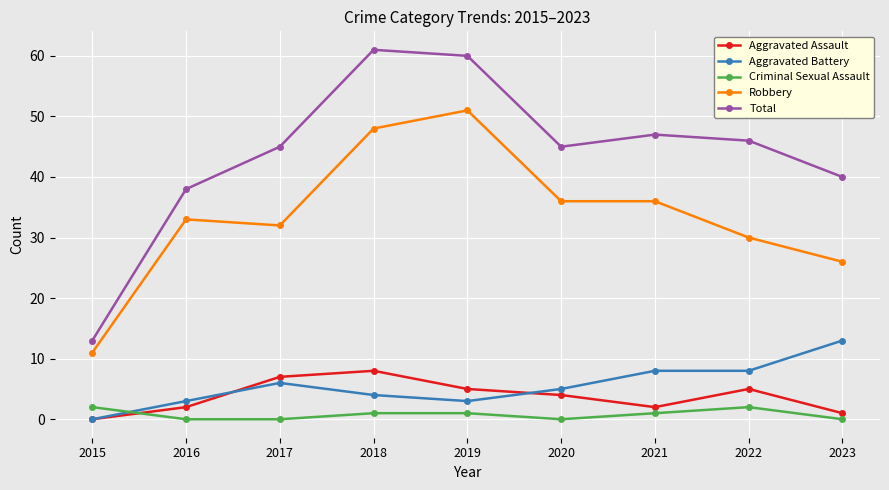

What is the value of the Total point at the 4th from the left?

61